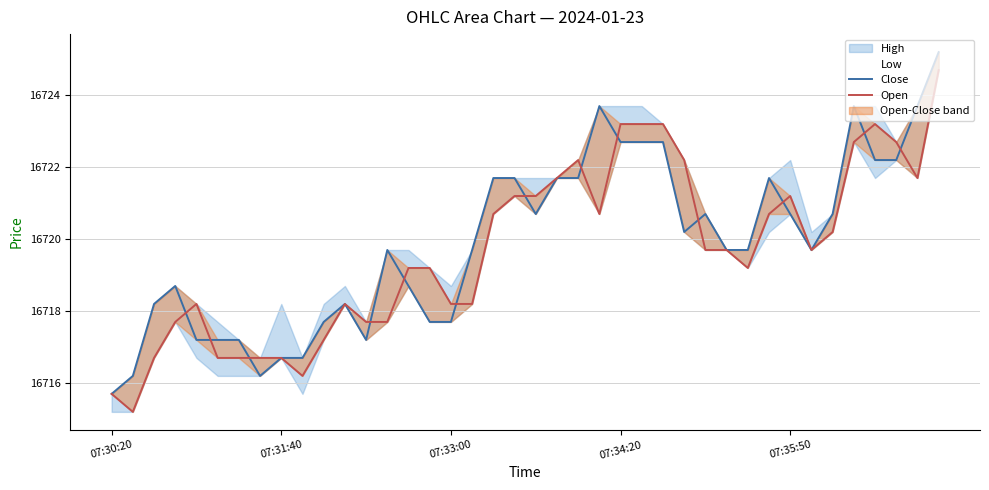

Count the number of categories in the chart.

40